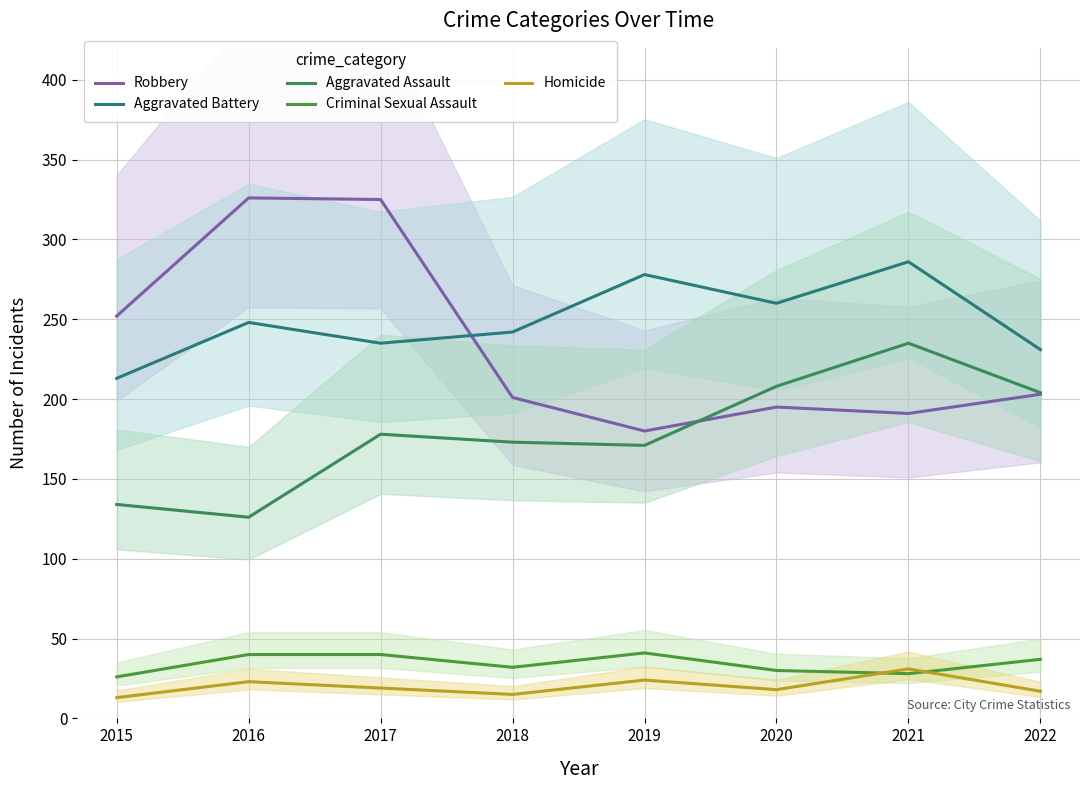

True or false: Criminal Sexual Assault and Aggravated Assault cross at least once.

False